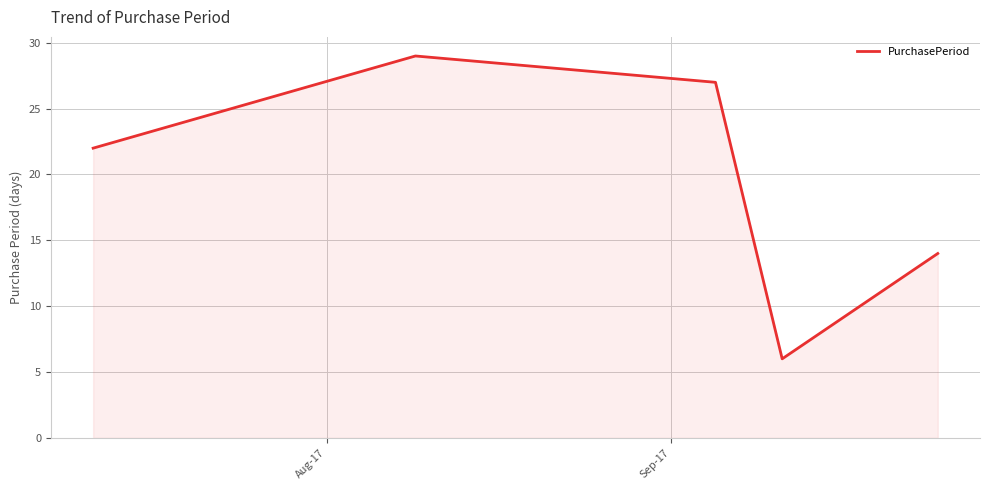

What is the smallest value displayed?

6